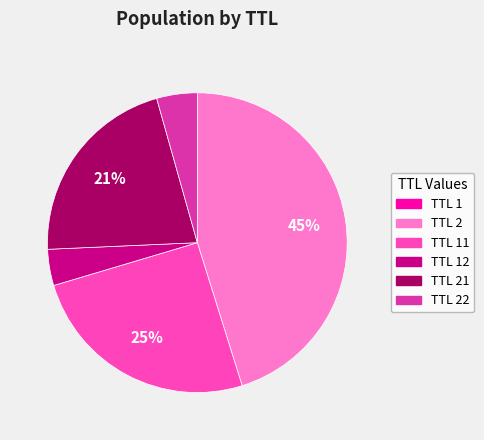

Is it true that TTL 22 is 4% of the pie?

True